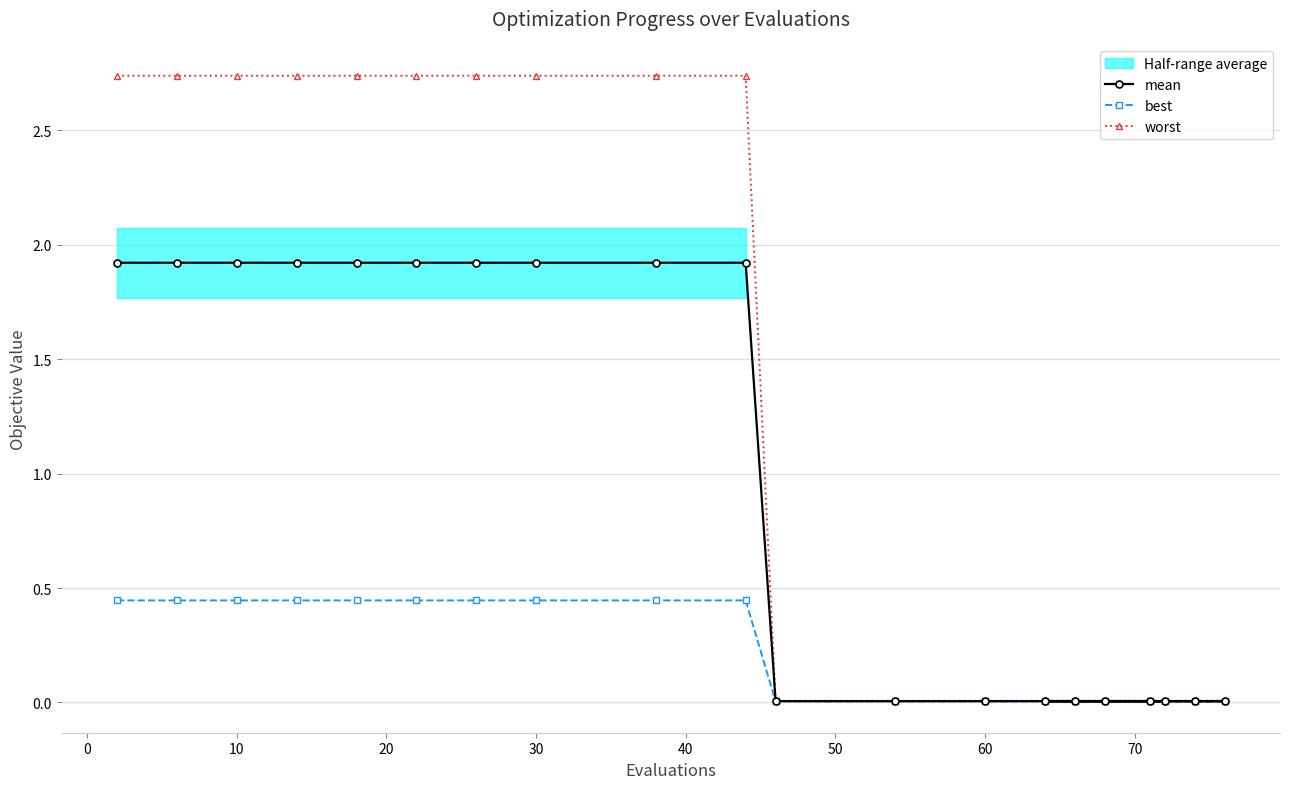

Reading right to left, list all the values displayed in this chart.

mean: 0.0	0.0	0.0	0.0	0.0	0.0	0.0	0.0	0.0	0.0	1.9	1.9	1.9	1.9	1.9	1.9	1.9	1.9	1.9	1.9
best: 0.0	0.0	0.0	0.0	0.0	0.0	0.0	0.0	0.0	0.0	0.4	0.4	0.4	0.4	0.4	0.4	0.4	0.4	0.4	0.4
worst: 0.0	0.0	0.0	0.0	0.0	0.0	0.0	0.0	0.0	0.0	2.7	2.7	2.7	2.7	2.7	2.7	2.7	2.7	2.7	2.7